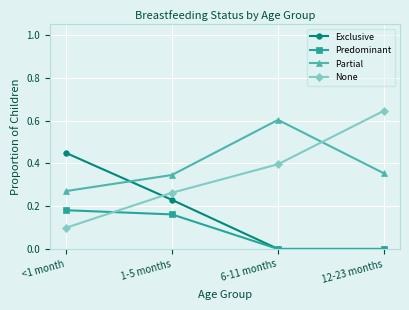

The value of Exclusive at 12-23 months is 0.0. True or false?

True